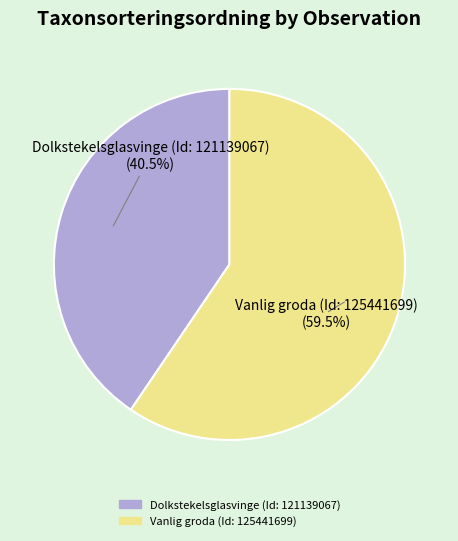

What is the smallest slice in the pie chart?

Dolkstekelsglasvinge (Id: 121139067)